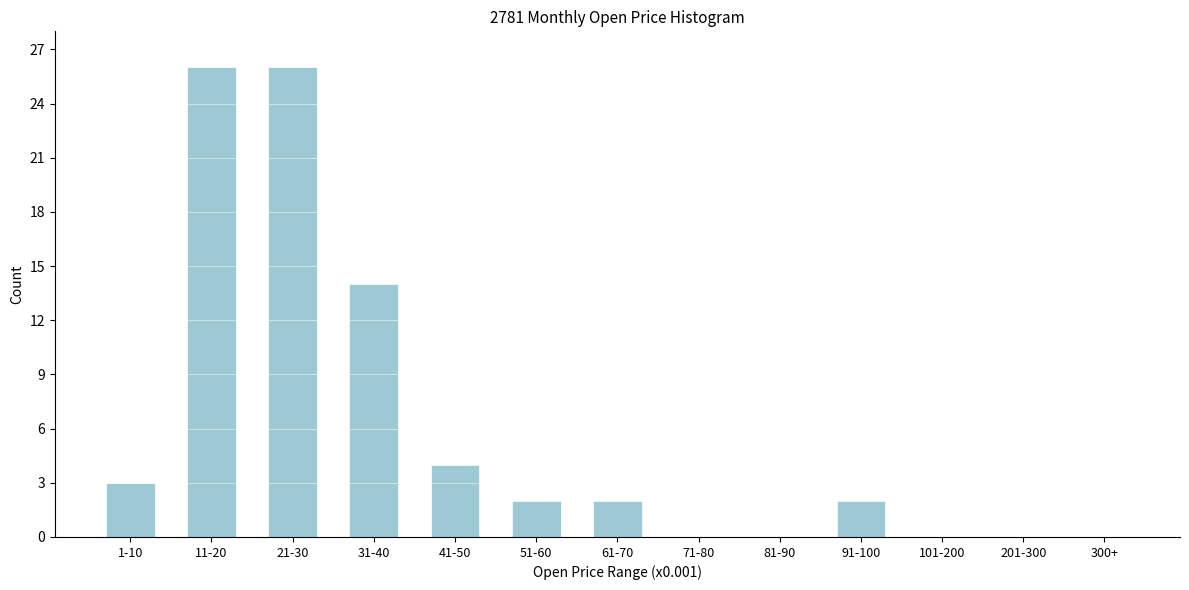

Reading right to left, list all the values displayed in this chart.

300+=0	201-300=0	101-200=0	91-100=2	81-90=0	71-80=0	61-70=2	51-60=2	41-50=4	31-40=14	21-30=26	11-20=26	1-10=3